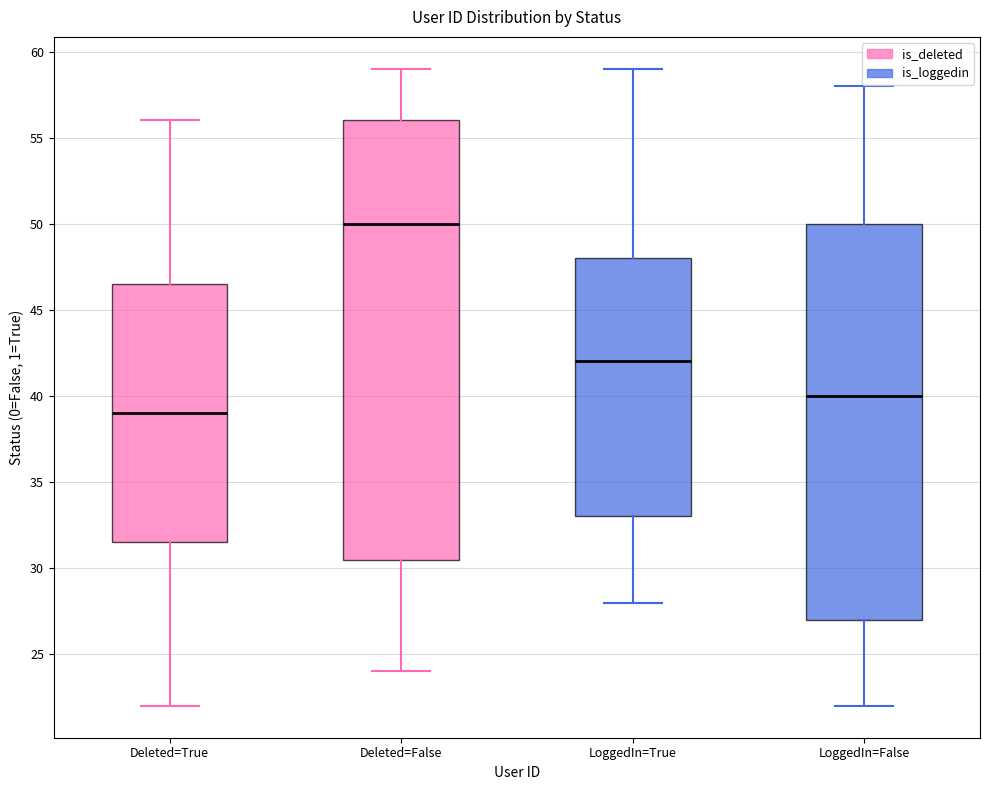

Where does the upper whisker of the box for LoggedIn=False end on the y-axis? The values are not printed on the chart, so give them approximately, as read against the axis.

58.0